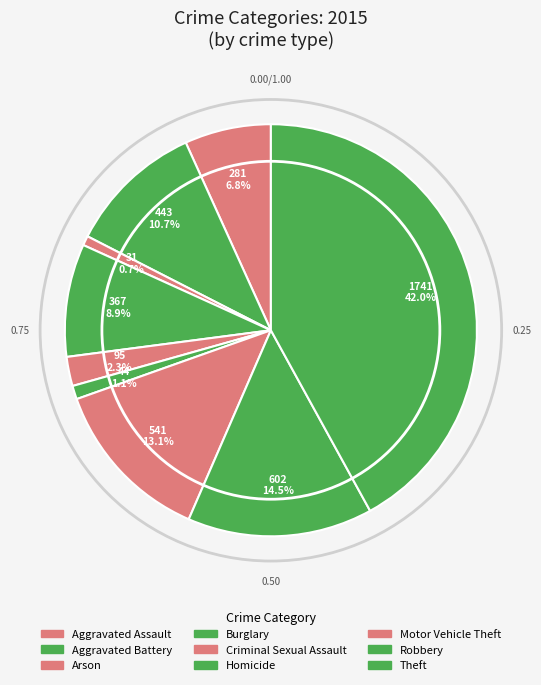

Which has a higher value, Burglary or Robbery?

Robbery